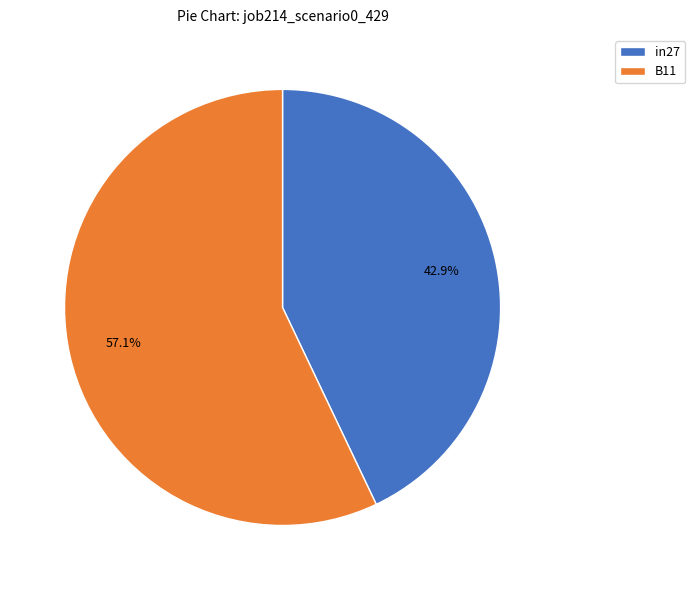

Between in27 and B11, which is larger?

B11